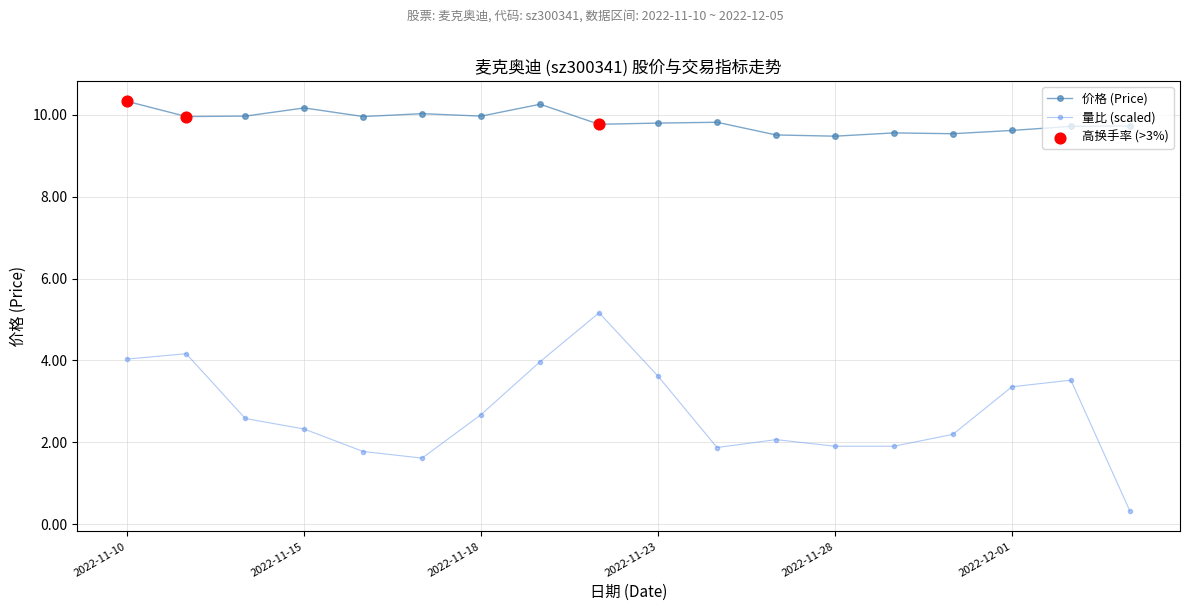

Which series has the largest range (max minus min)?

量比 (scaled)